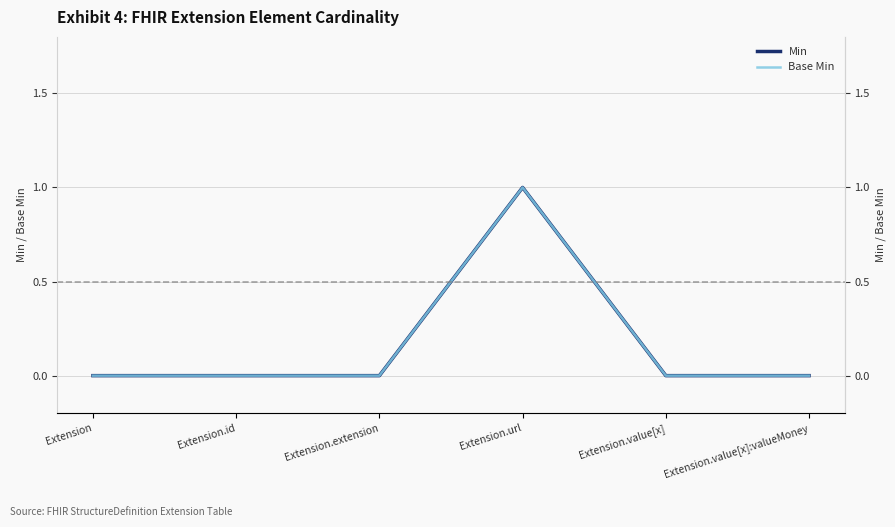

The value of Base Min at Extension is 0. True or false?

True